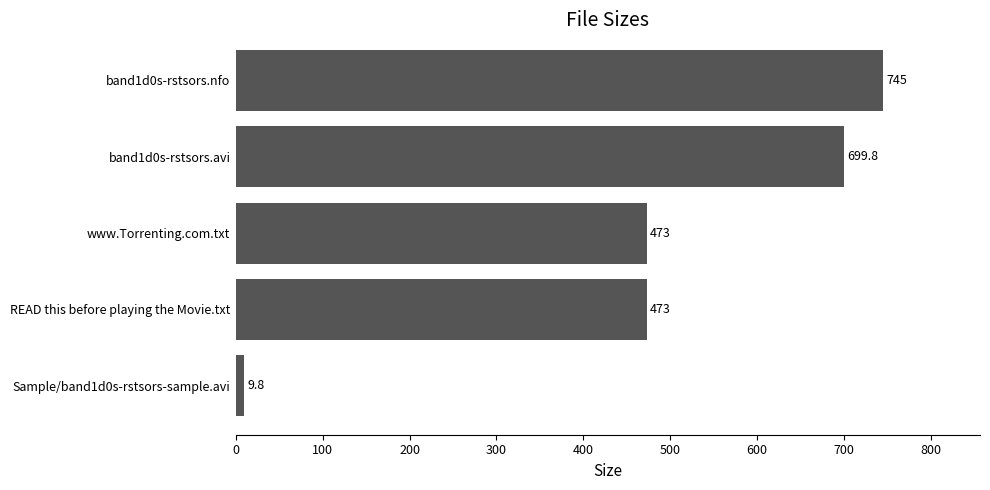

What is the greatest value displayed?

745.0